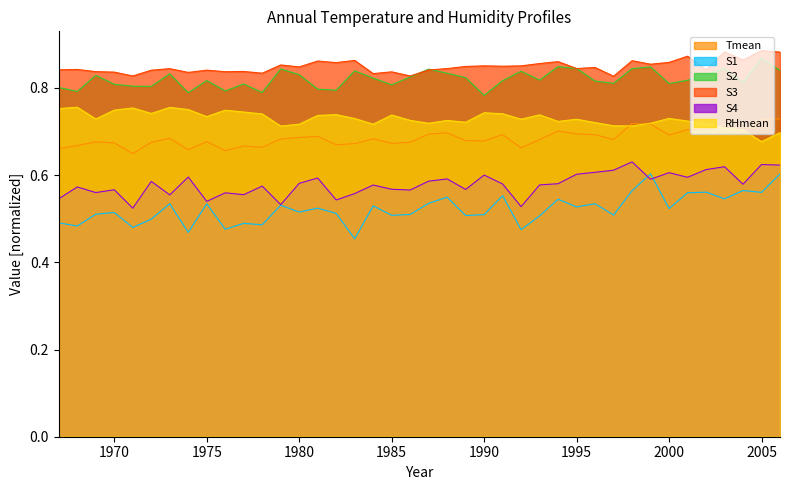

True or false: RHmean and S4 intersect in this chart.

False